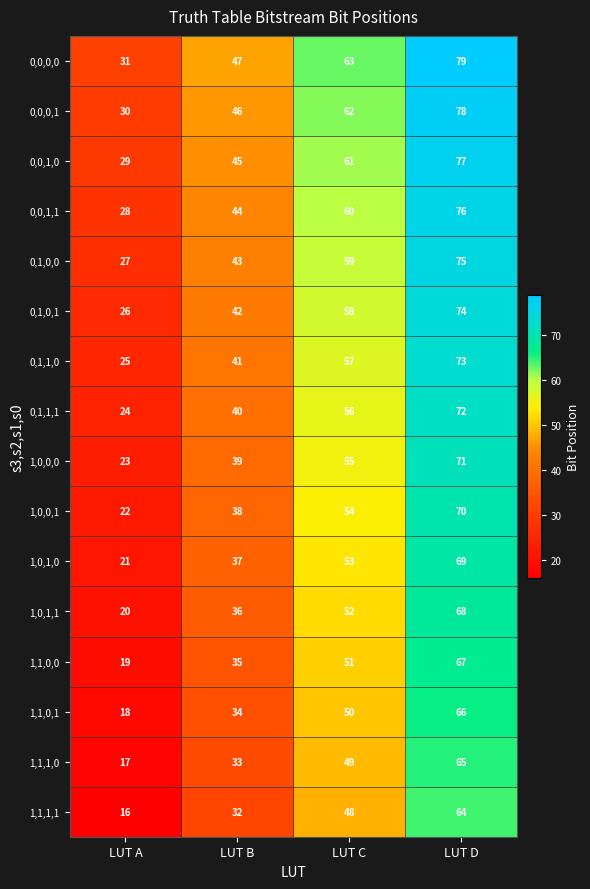

What is the highest value of the 1,0,1,1 series?

68